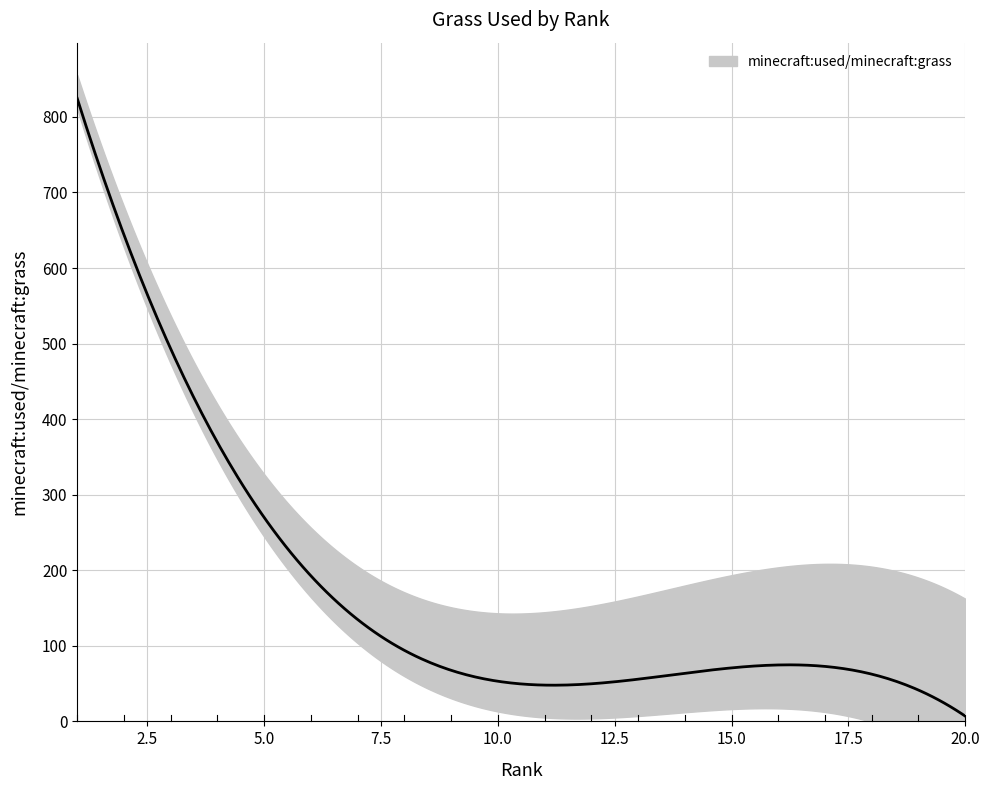

Between 11 and 19, which is larger?

11